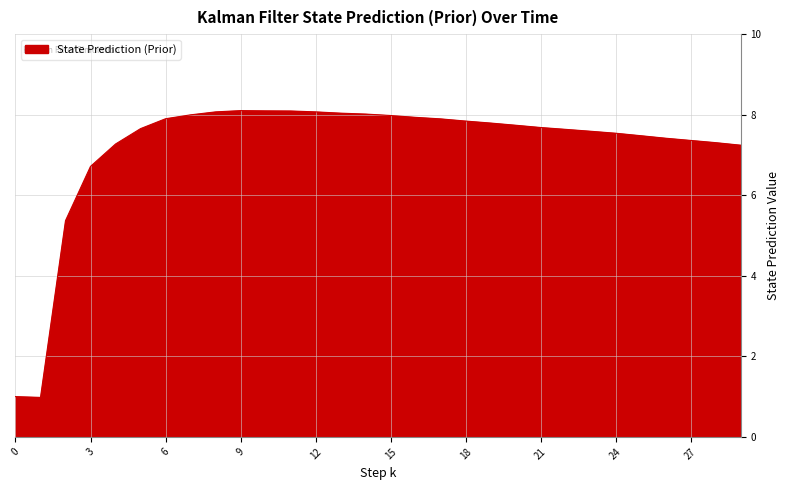

What is the difference between the maximum and minimum values?

7.1